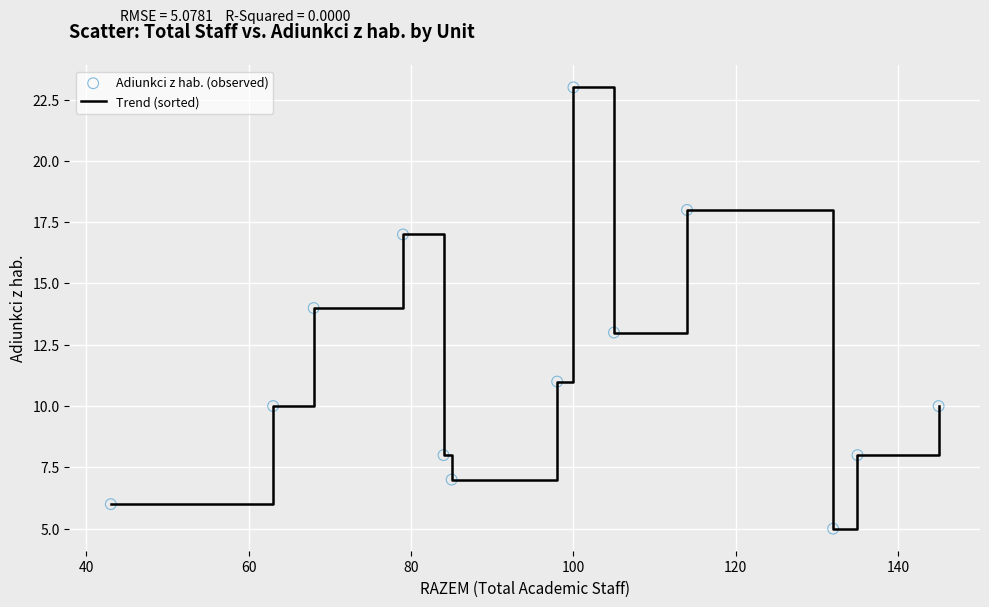

What is the difference between the maximum and minimum values?

18